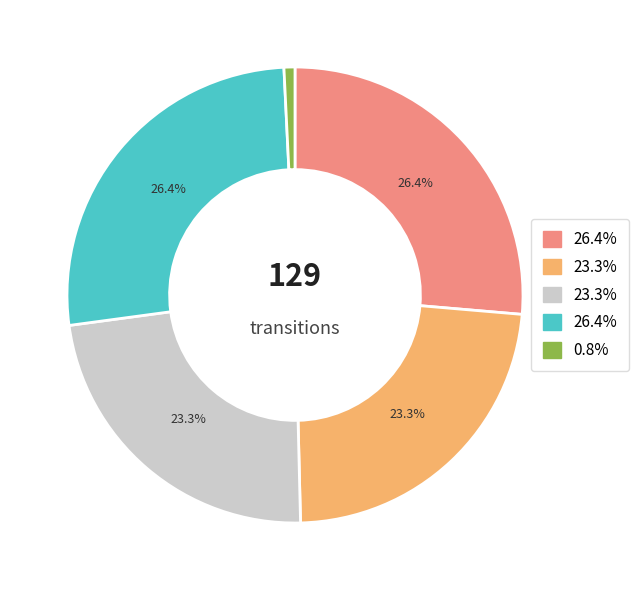

Does any single category account for the majority?

No